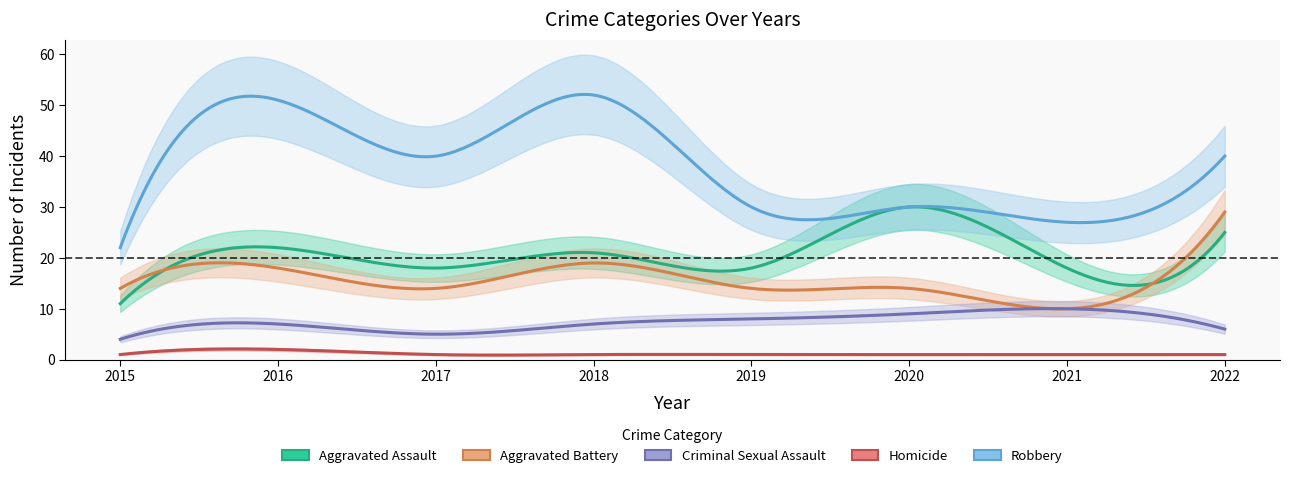

Is it true that Aggravated Assault equals 19 at 2015?

False